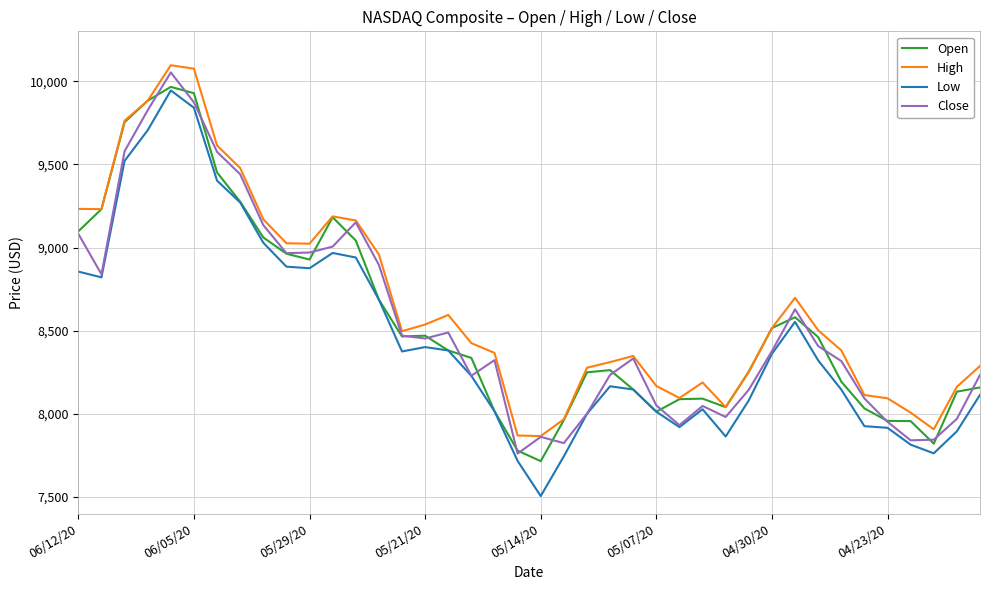

What is the minimum value shown in the chart?

7505.3